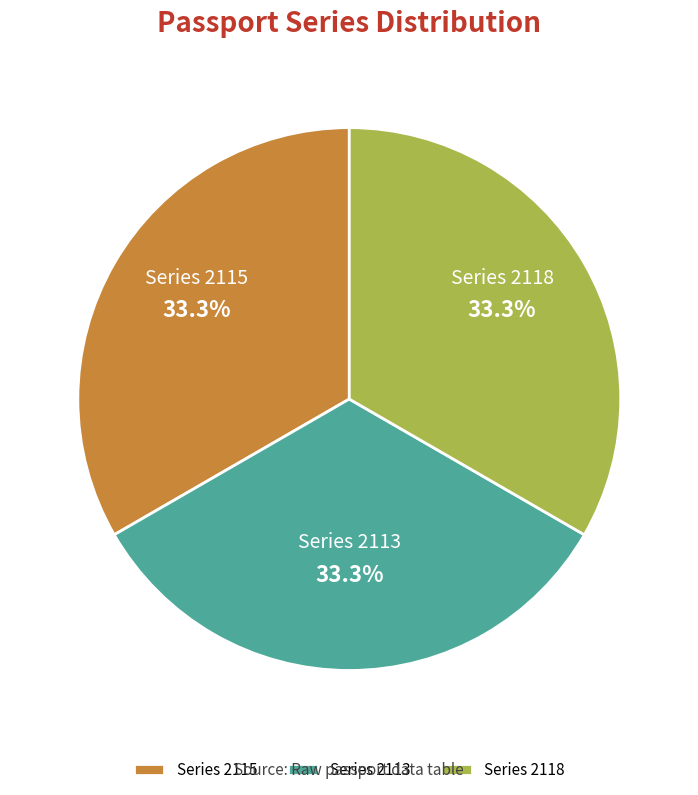

Approximately how many times larger is the value at Series 2118 compared to Series 2113?

1.0